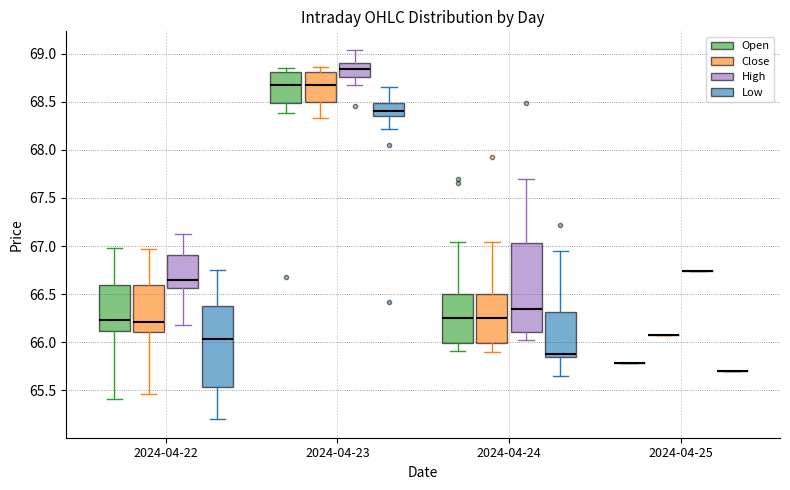

Reading left to right, transcribe this box plot: for each box, give where its median line is, the range the box spans, and where its two whiskers end, as read against the y-axis. The values are not printed on the chart, so give them approximately, as read against the axis.

2024-04-22 (Open): median 66.25, box 66.10 to 66.60, whiskers 65.40 to 66.95
2024-04-22 (Close): median 66.20, box 66.10 to 66.60, whiskers 65.45 to 66.95
2024-04-22 (High): median 66.65, box 66.55 to 66.90, whiskers 66.20 to 67.15
2024-04-22 (Low): median 66.05, box 65.55 to 66.40, whiskers 65.20 to 66.75
2024-04-23 (Open): median 68.65, box 68.50 to 68.80, whiskers 68.40 to 68.85
2024-04-23 (Close): median 68.65, box 68.50 to 68.80, whiskers 68.35 to 68.85
2024-04-23 (High): median 68.85, box 68.75 to 68.90, whiskers 68.65 to 69.05
2024-04-23 (Low): median 68.40, box 68.35 to 68.50, whiskers 68.20 to 68.65
2024-04-24 (Open): median 66.25, box 66.00 to 66.50, whiskers 65.90 to 67.05
2024-04-24 (Close): median 66.25, box 66.00 to 66.50, whiskers 65.90 to 67.05
2024-04-24 (High): median 66.35, box 66.10 to 67.05, whiskers 66.00 to 67.70
2024-04-24 (Low): median 65.90, box 65.85 to 66.30, whiskers 65.65 to 66.95
2024-04-25 (Open): box collapsed to a line at 65.80, whiskers 65.80 to 65.80
2024-04-25 (Close): box collapsed to a line at 66.10, whiskers 66.10 to 66.10
2024-04-25 (High): box collapsed to a line at 66.75, whiskers 66.75 to 66.75
2024-04-25 (Low): box collapsed to a line at 65.70, whiskers 65.70 to 65.70